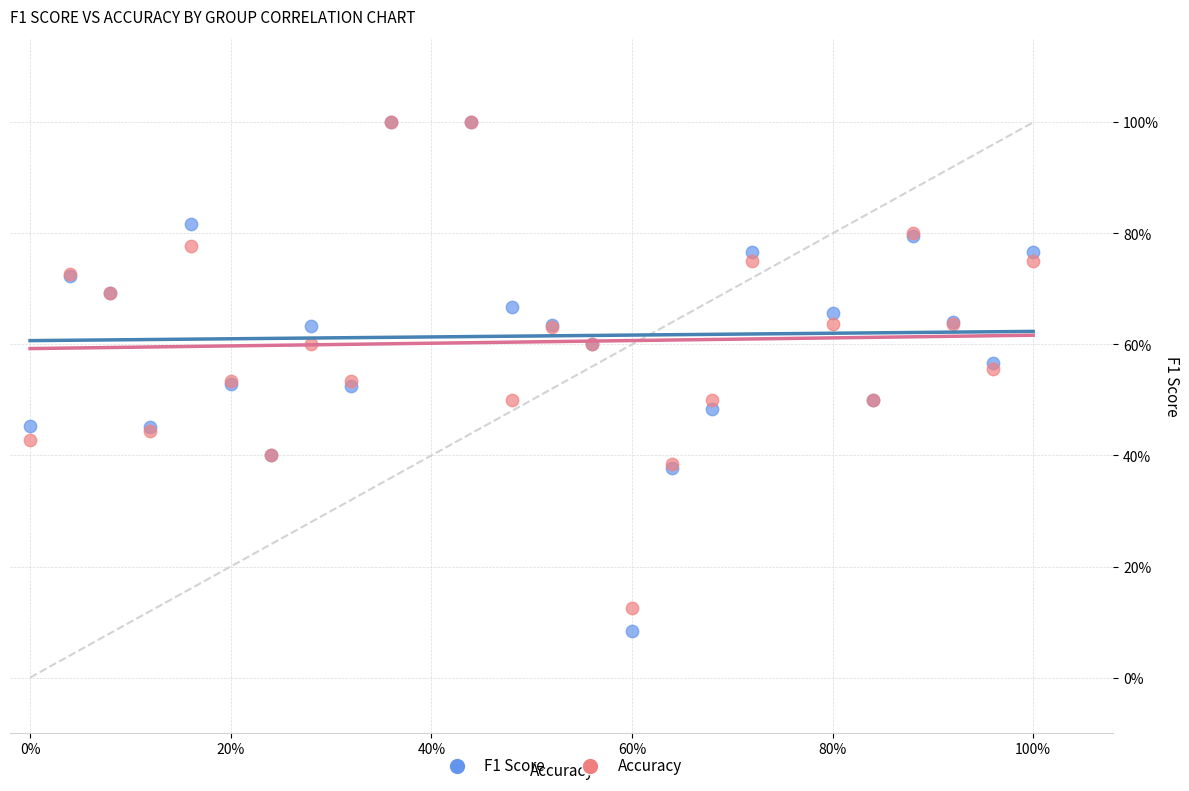

Which series contains the lowest Y value?

F1 Score